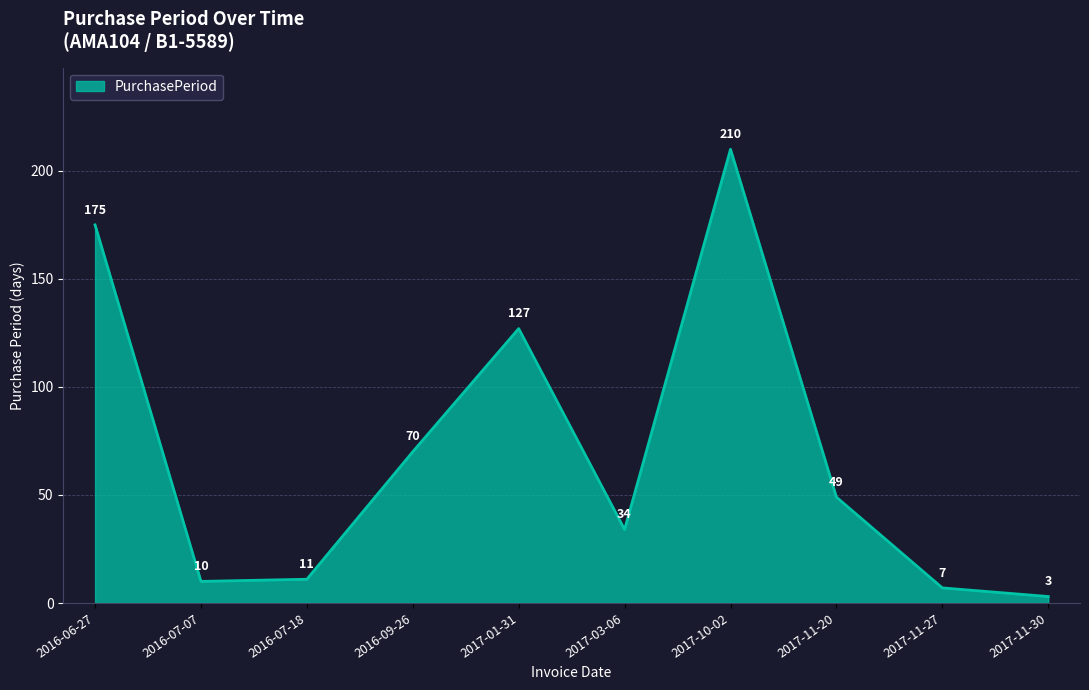

Read the value at 2016-07-18.

11